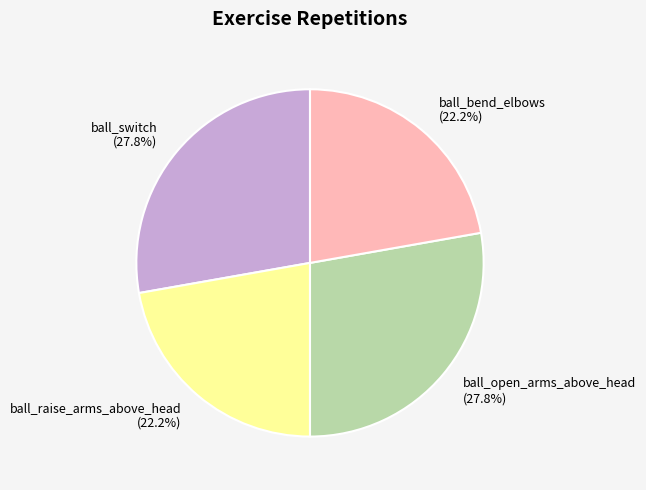

Does ball_bend_elbows account for over 50% of the chart?

No